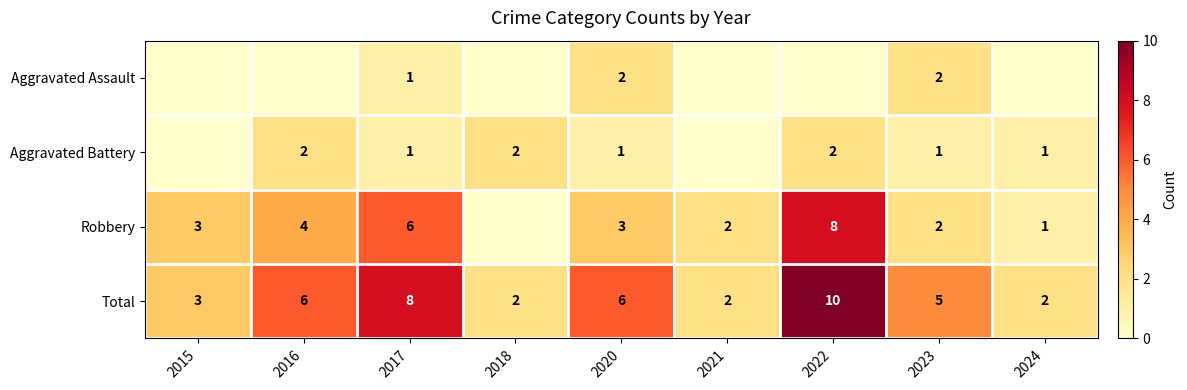

How many Total values are between 2 and 6?

7